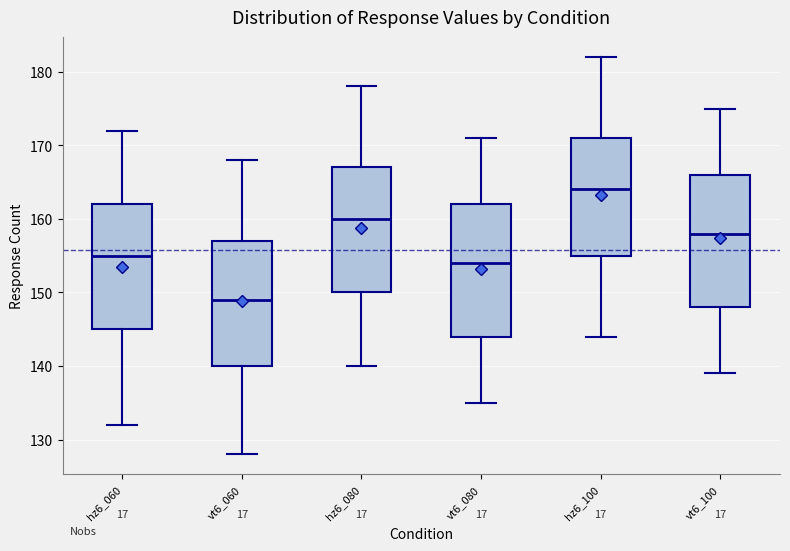

Where is the lower edge of the box for vt6_080 on the y-axis? The values are not printed on the chart, so give them approximately, as read against the axis.

144